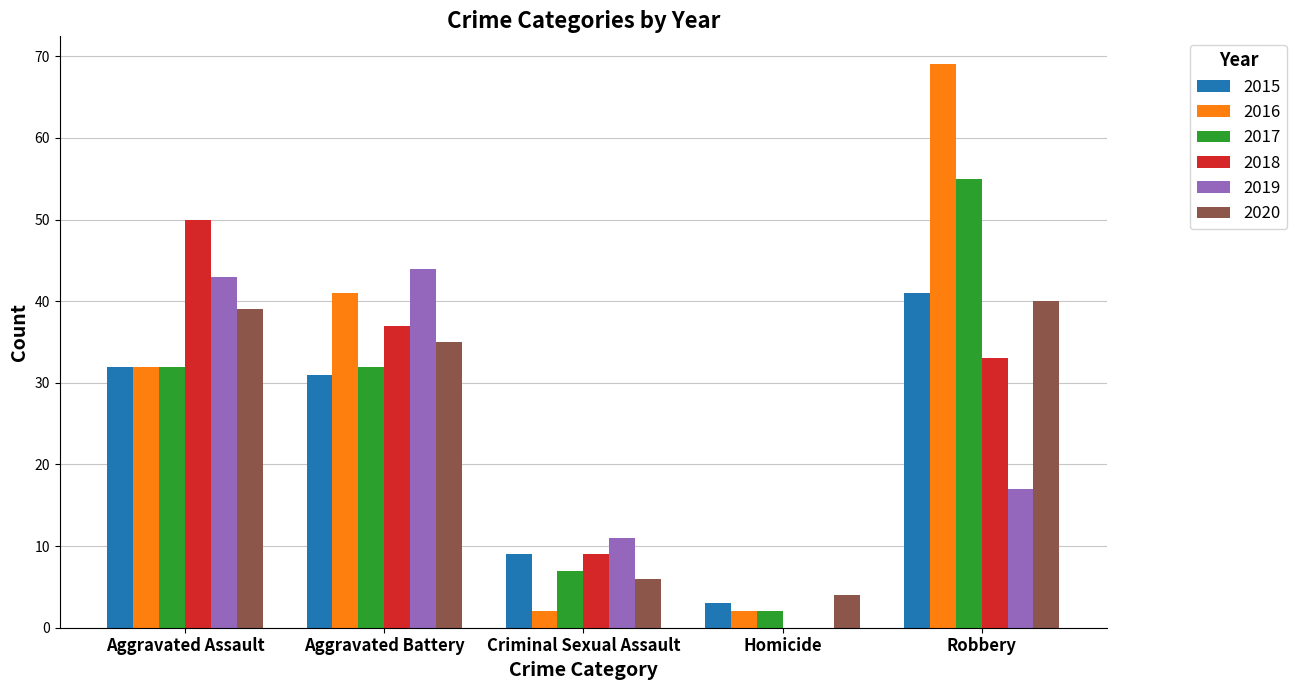

What are all the series names shown in the legend?

2015, 2016, 2017, 2018, 2019, 2020